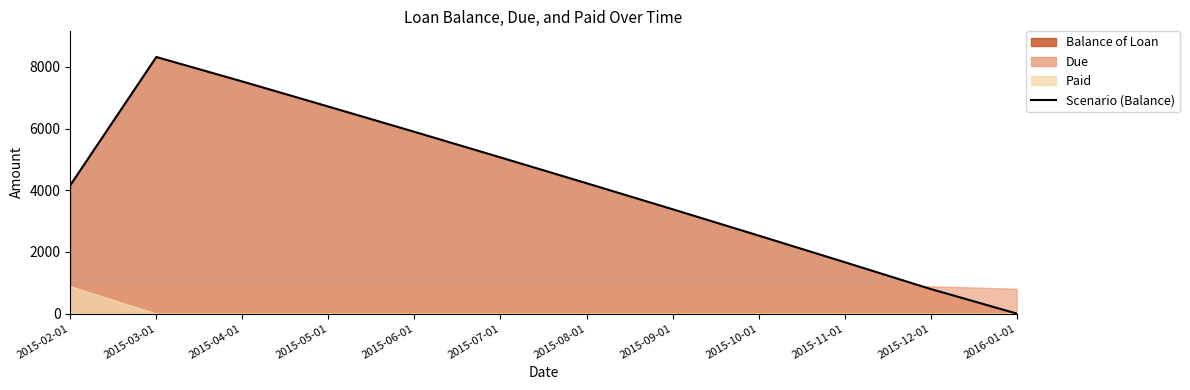

What is the label of the 8th point from the left?

2015-09-01